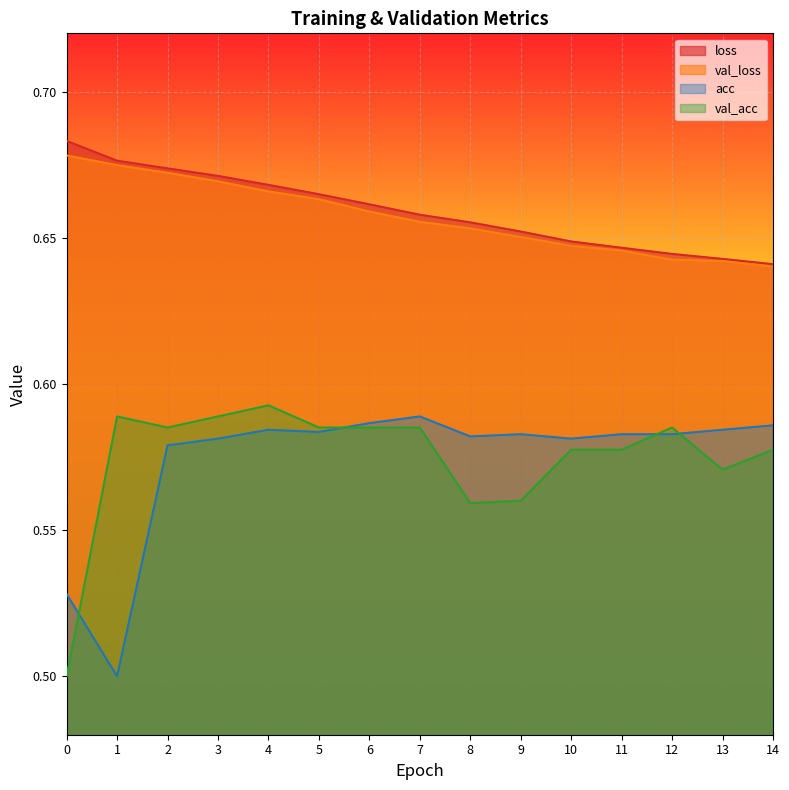

Where is the first local minimum for val_acc?

2